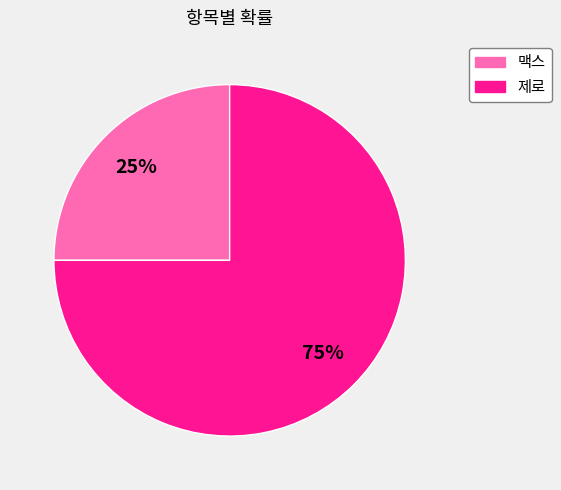

Is the sum of 제로 and 맥스 greater than half?

Yes